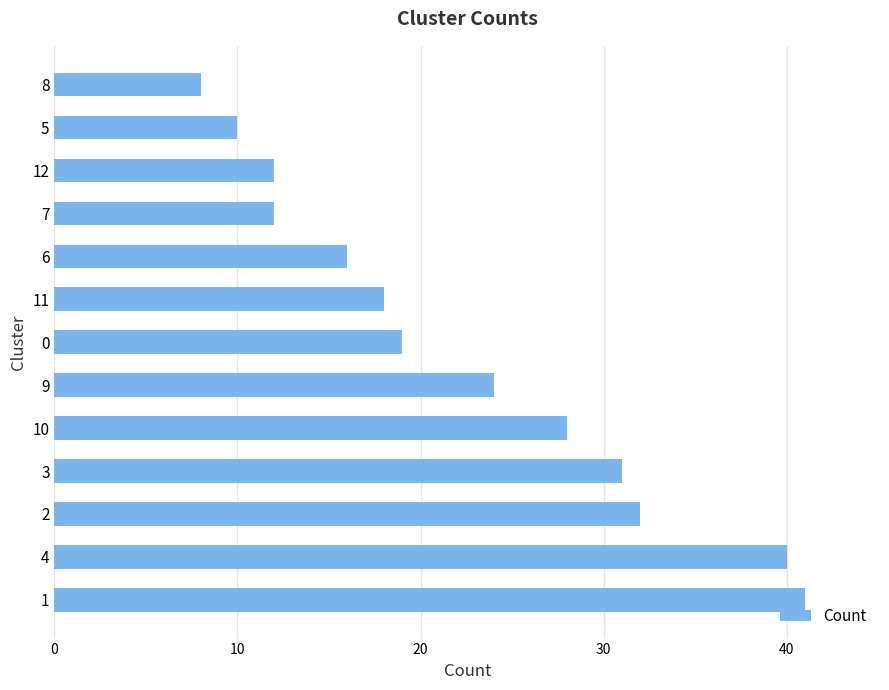

Count the number of data series in this chart.

1